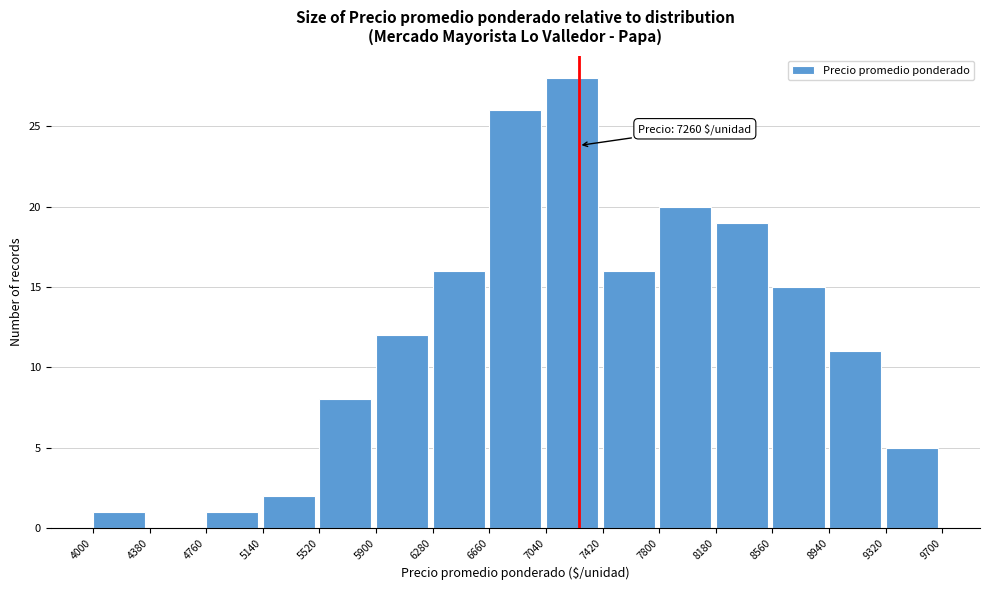

Which range on the x-axis has the tallest bar?

7040 to 7420